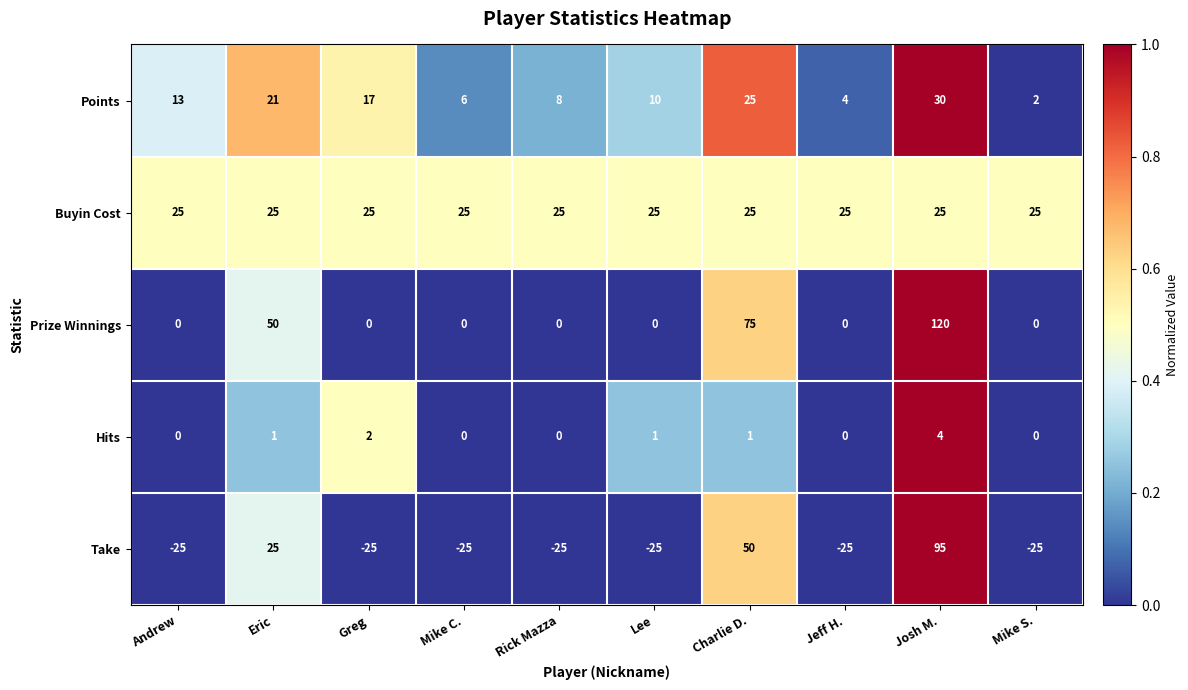

What is the difference between the maximum and minimum values in the Hits series?

4